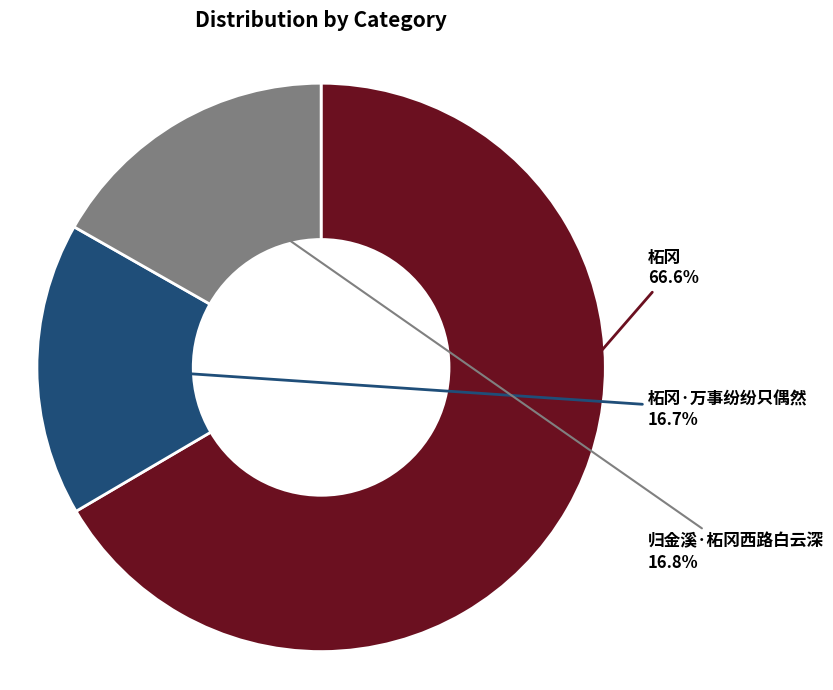

How many slices are in this pie chart?

3